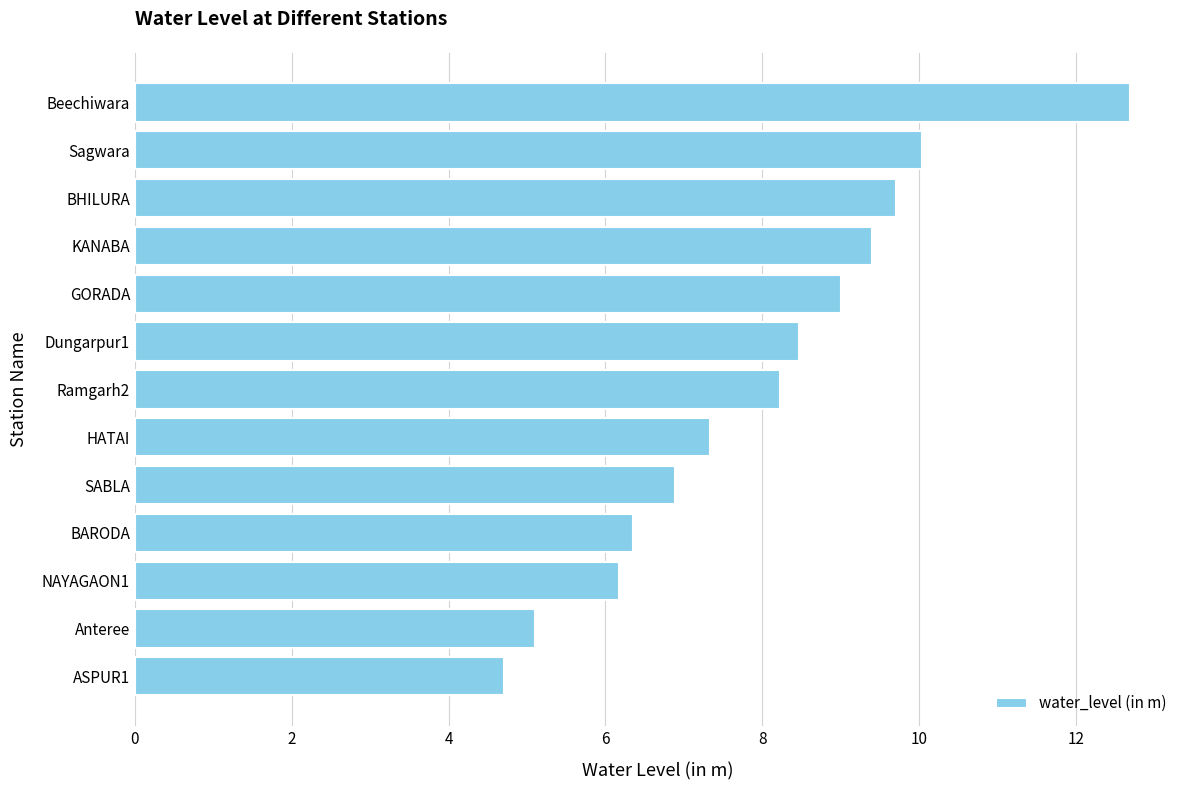

What is the sum of all values?

104.0